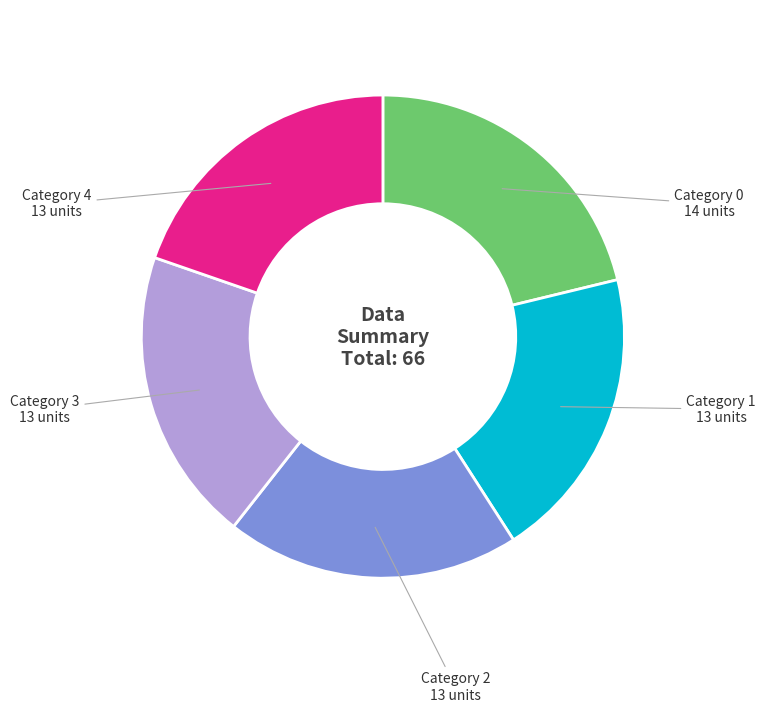

Count the number of slices in the pie.

5